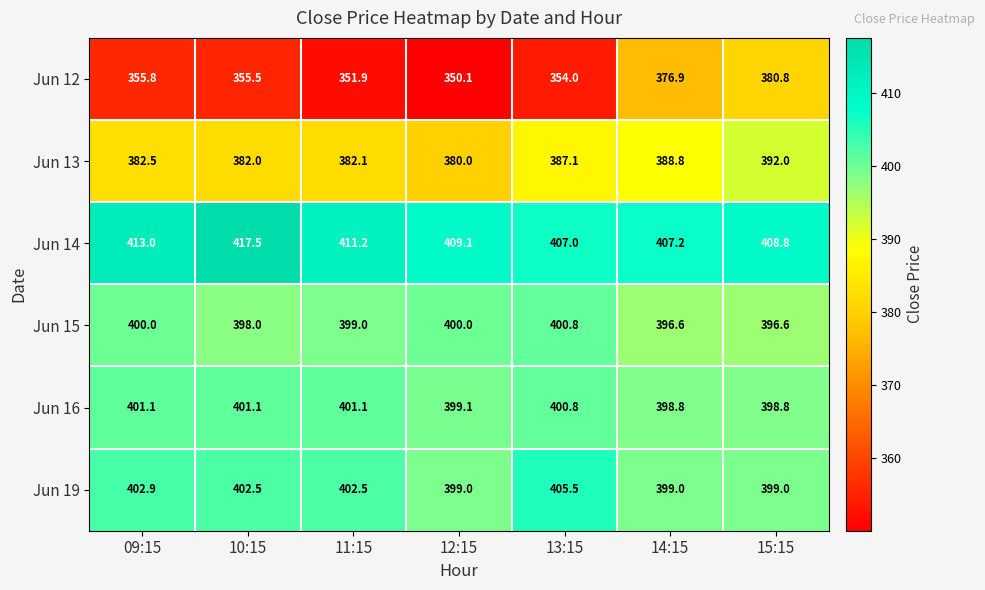

How many data points does each series have?

7